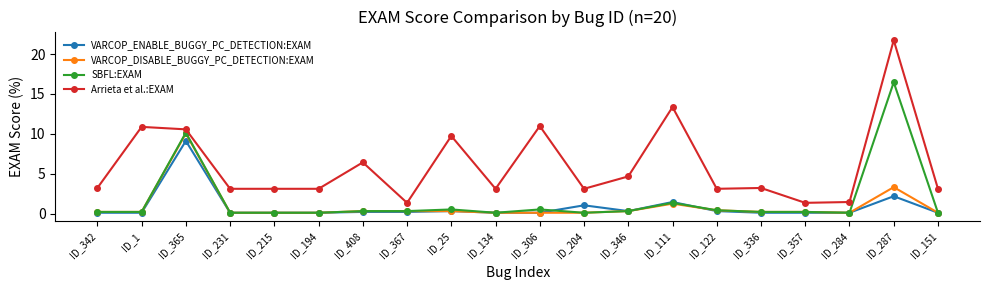

Is the value of Arrieta et al.:EXAM at ID_25 greater than the value of VARCOP_DISABLE_BUGGY_PC_DETECTION:EXAM at ID_367?

Yes